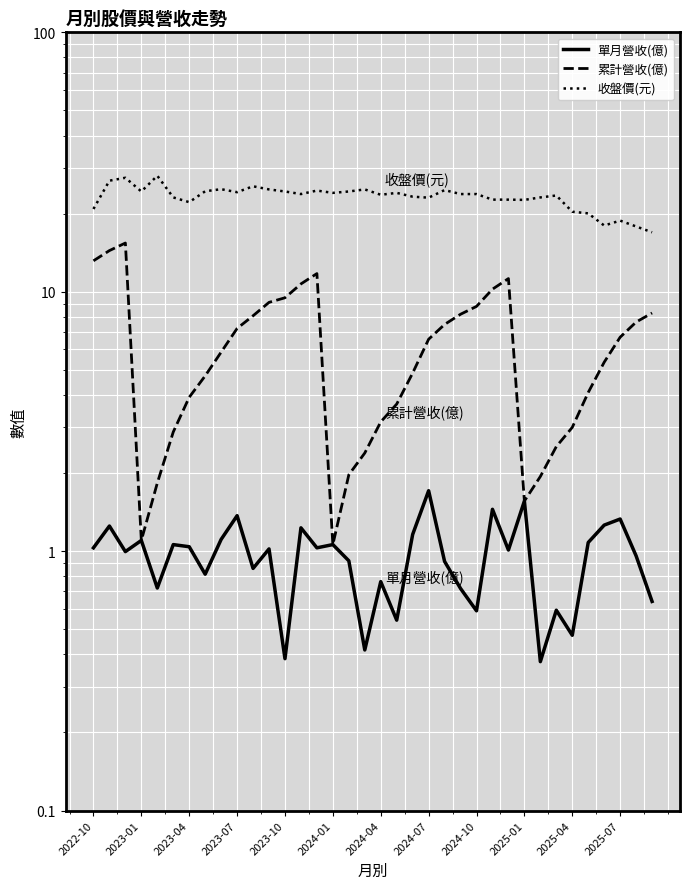

How many categories are shown in the chart?

36